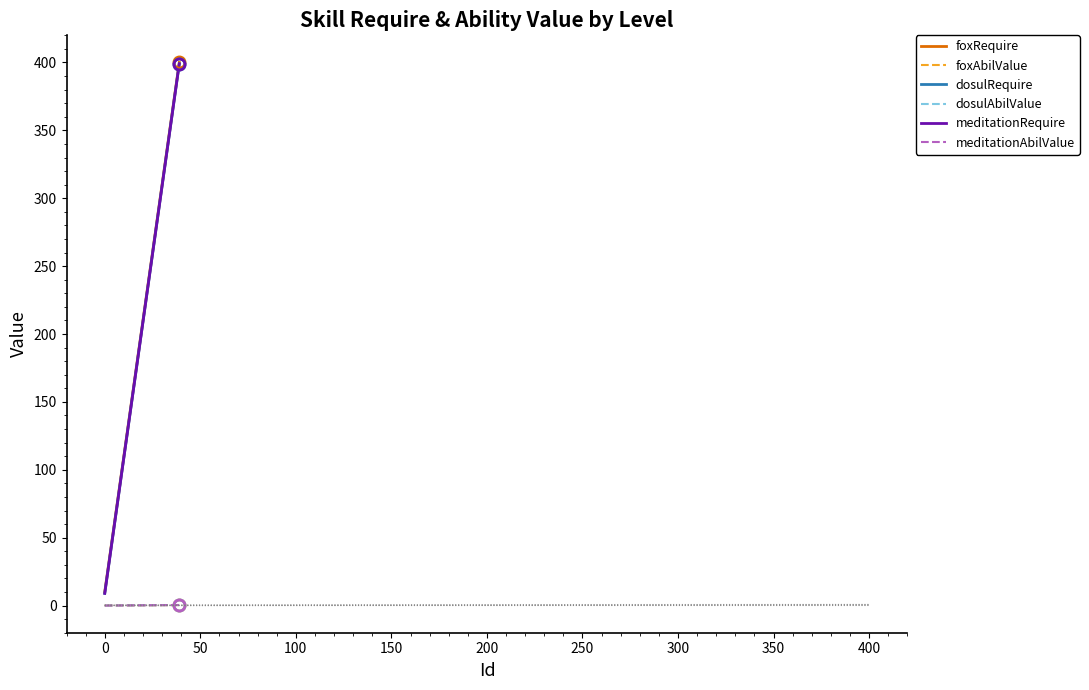

Does the chart display data point markers on the line(s)?

No